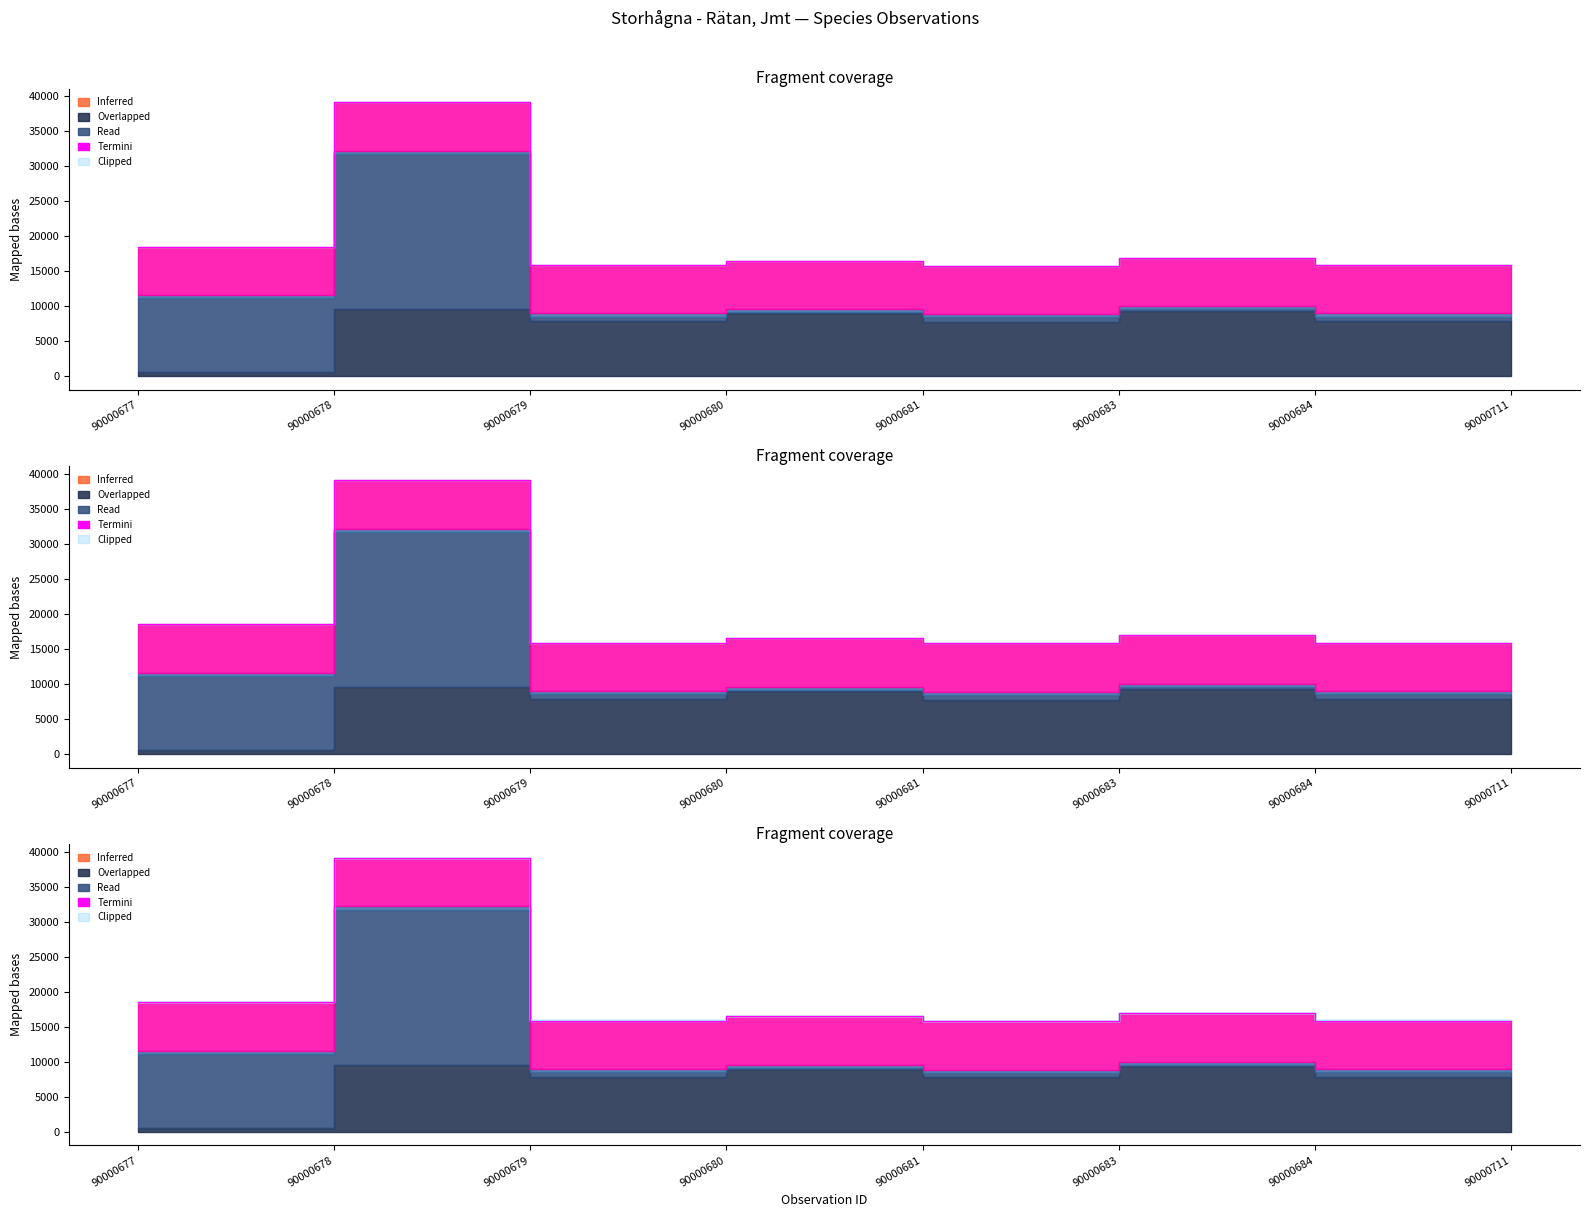

Rank the categories by value from highest to lowest.

90000678, 90000677, 90000683, 90000680, 90000684, 90000711, 90000679, 90000681